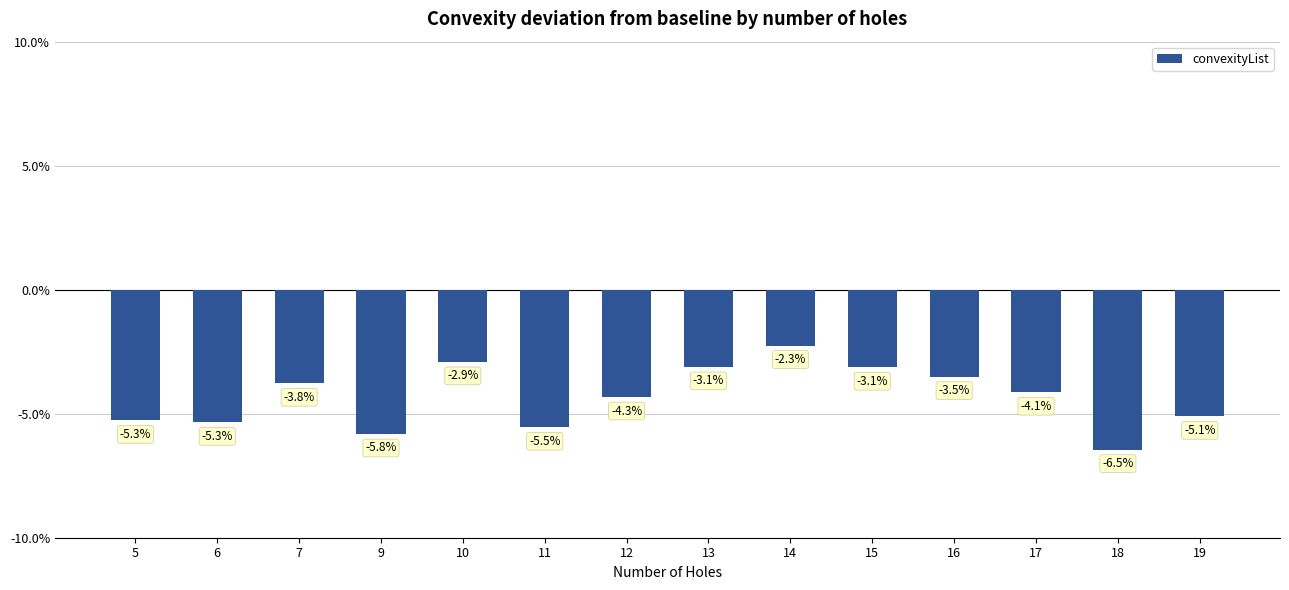

What is the greatest value displayed?

-2.3